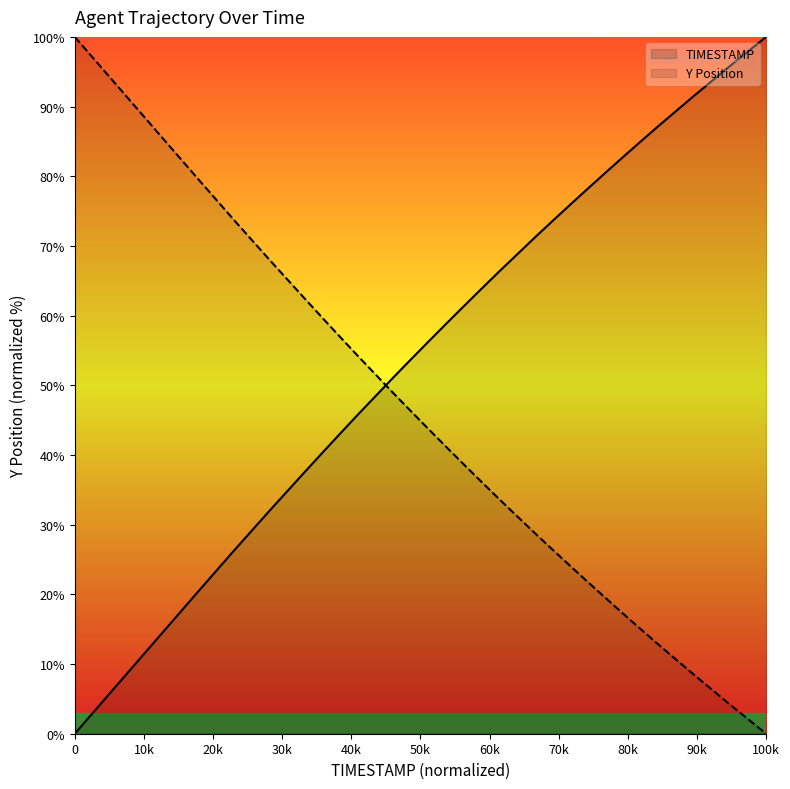

What are all the series names shown in the legend?

TIMESTAMP, Y Position